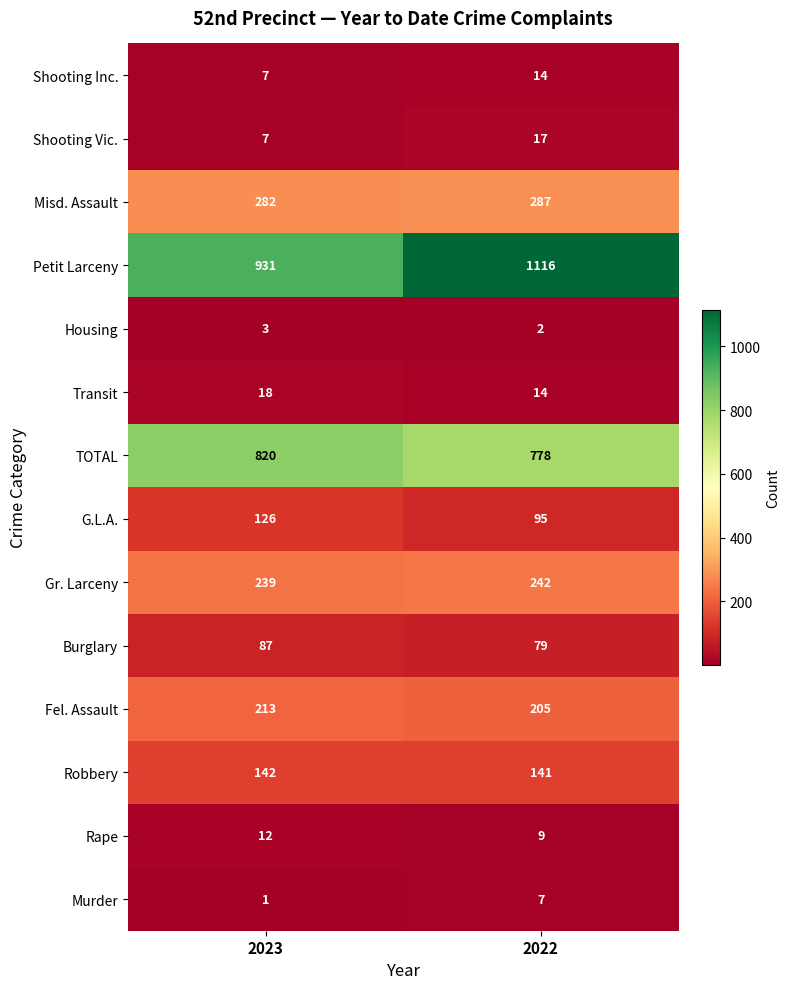

Reading left to right, transcribe all the data shown in this chart.

Shooting Inc.: 7	14
Shooting Vic.: 7	17
Misd. Assault: 282	287
Petit Larceny: 931	1116
Housing: 3	2
Transit: 18	14
TOTAL: 820	778
G.L.A.: 126	95
Gr. Larceny: 239	242
Burglary: 87	79
Fel. Assault: 213	205
Robbery: 142	141
Rape: 12	9
Murder: 1	7